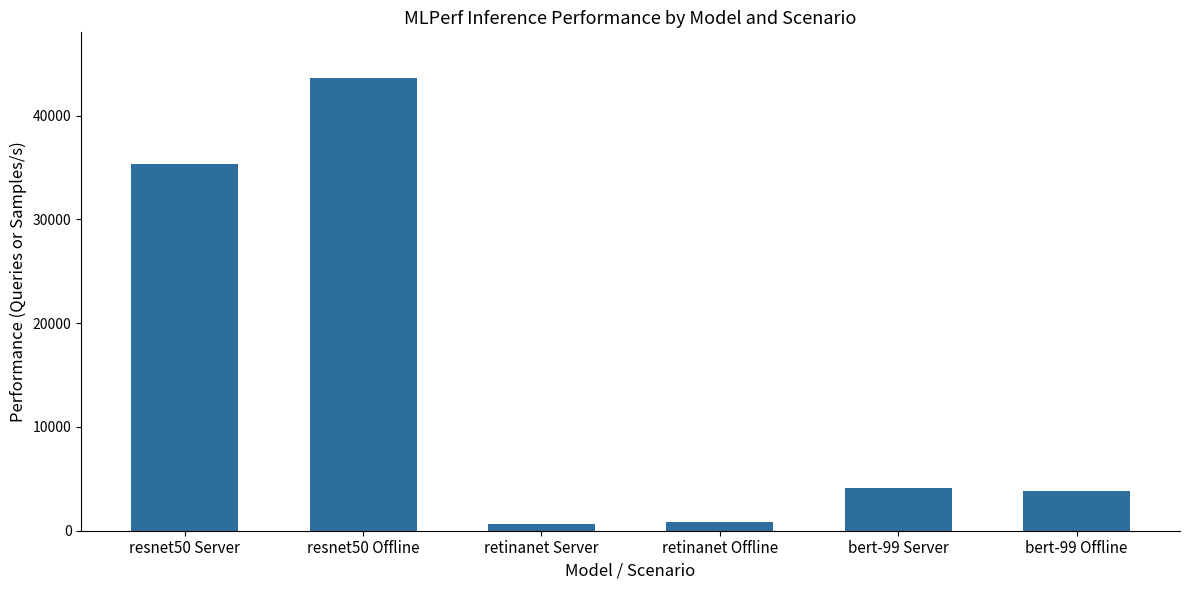

What position from the left is retinanet Offline?

4